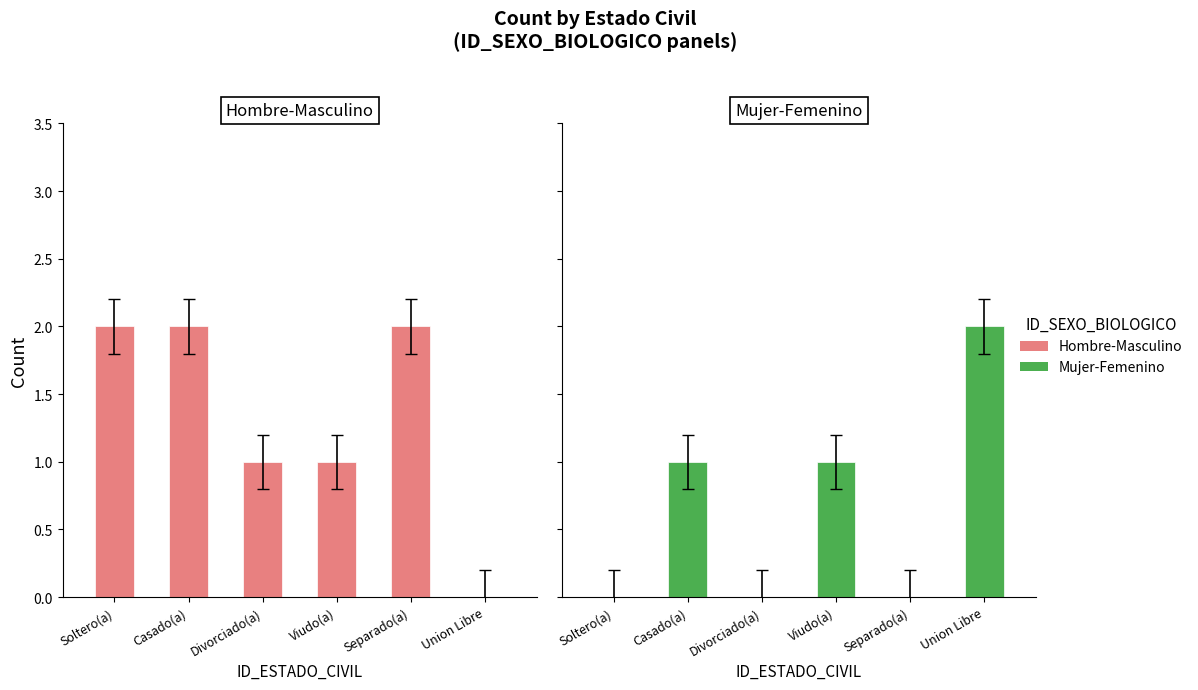

List the series in order of their peak value, lowest first.

Hombre-Masculino, Mujer-Femenino